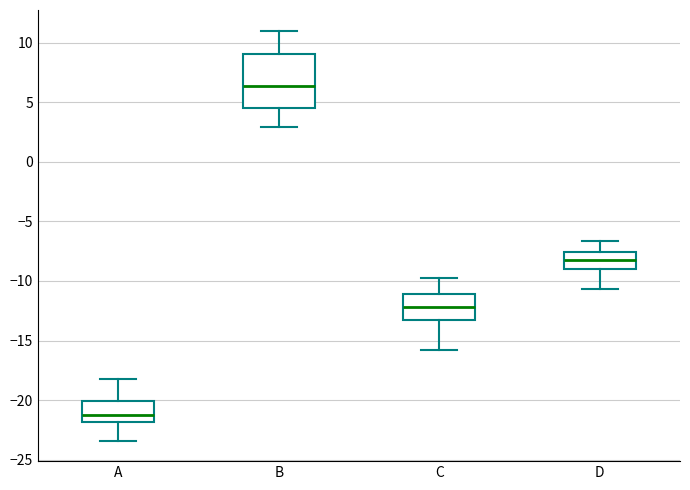

Where is the upper edge of the box for A on the y-axis? The values are not printed on the chart, so give them approximately, as read against the axis.

-20.0